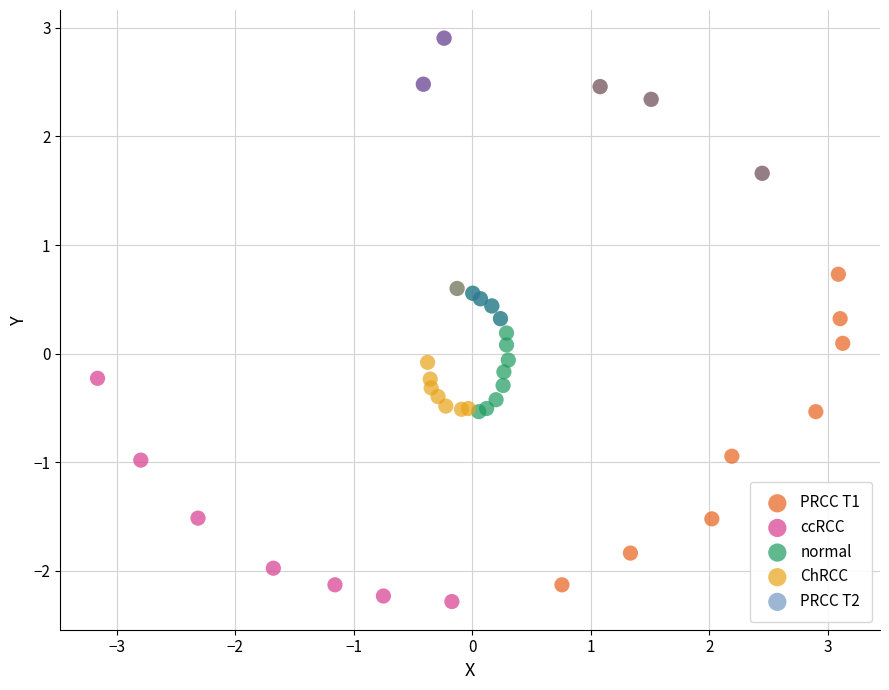

What are all the series names shown in the legend?

PRCC T1, ccRCC, normal, ChRCC, PRCC T2